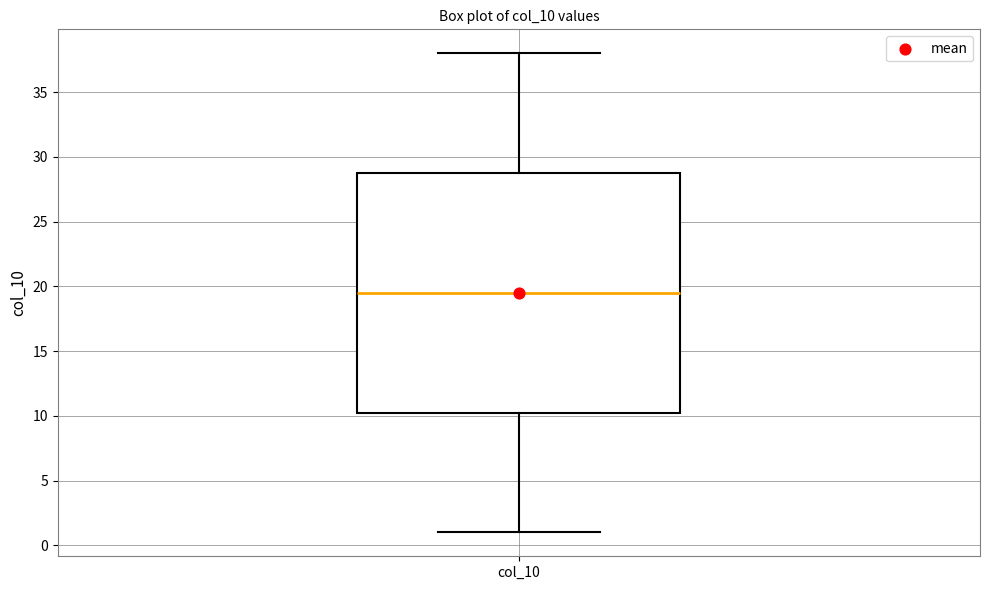

Where is the lower edge of the box for col_10 on the y-axis? The values are not printed on the chart, so give them approximately, as read against the axis.

10.5